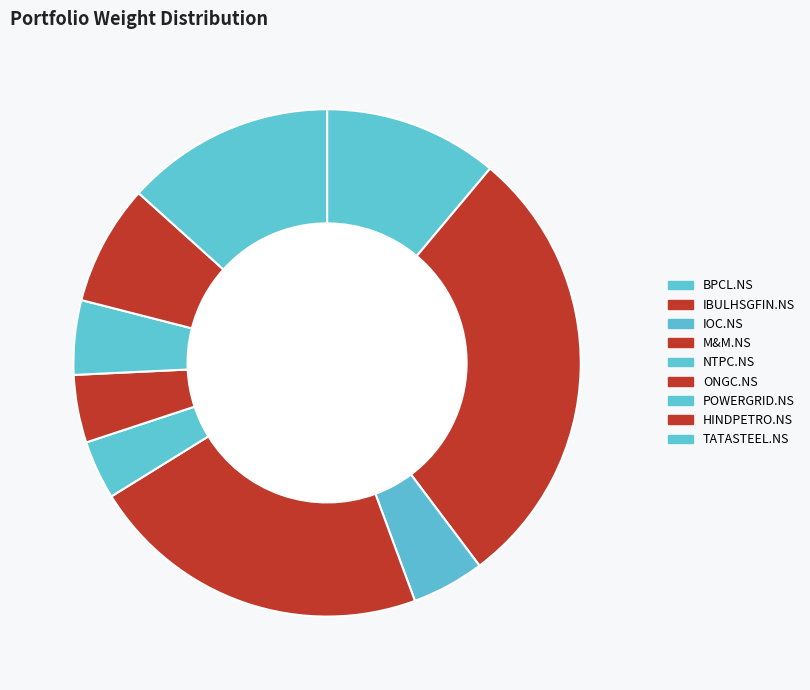

How many slices are in this pie chart?

9